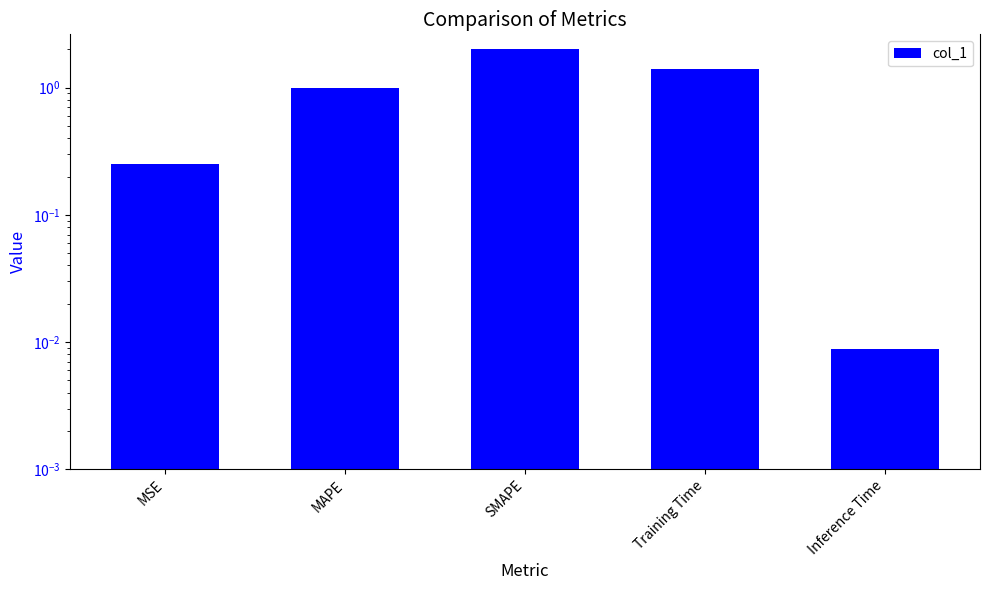

What is the sum of the values at MAPE and MSE?

1.3